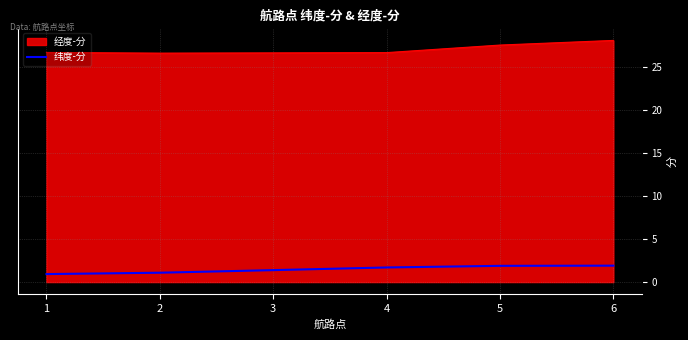

The 经度-分 series shows 11.3 at 2. True or false?

False